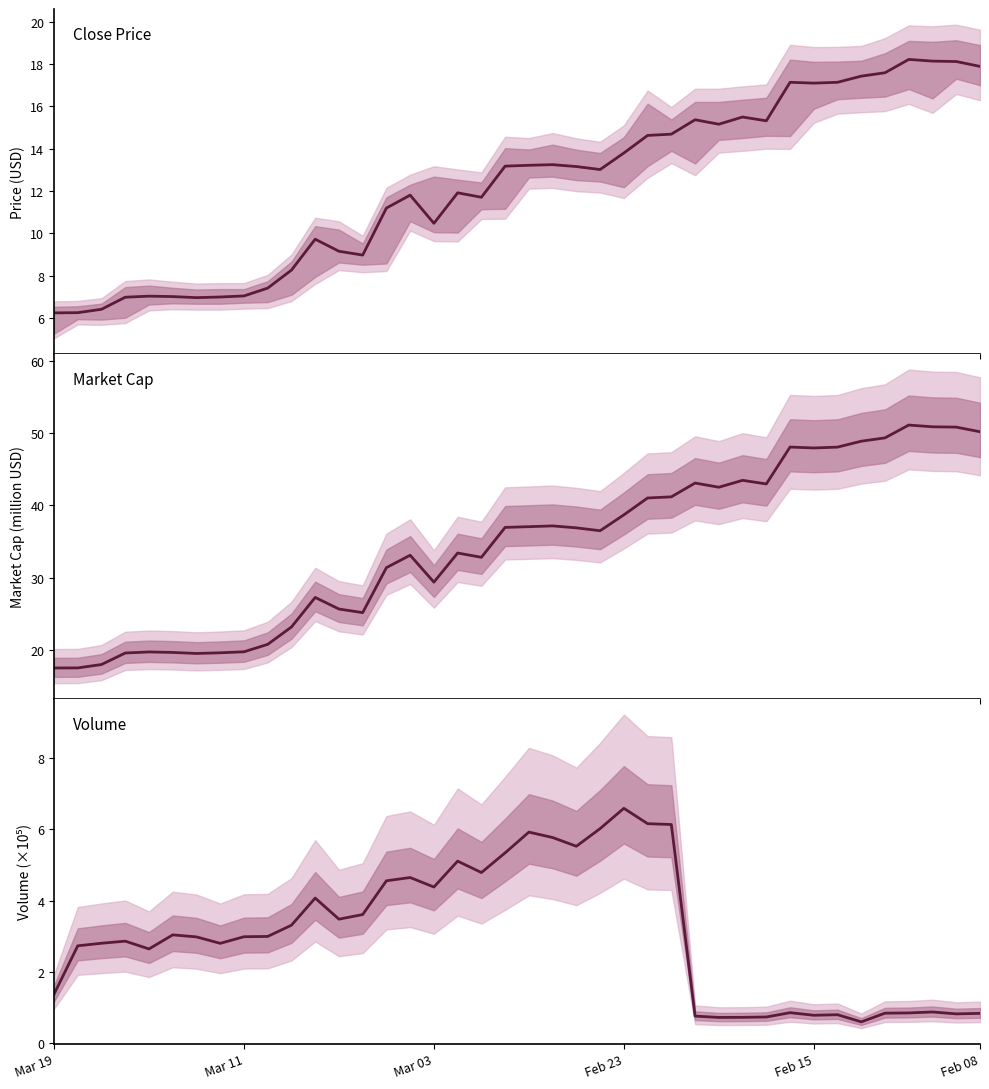

Reading left to right, transcribe all the data shown in this chart.

Close**: 6.2	6.2	6.4	7.0	7.0	7.0	7.0	7.0	7.0	7.4	8.3	9.7	9.2	9.0	11.2	11.8	10.5	11.9	11.7	13.2	13.2	13.2	13.2	13.0	13.8	14.6	14.7	15.4	15.2	15.5	15.3	17.1	17.1	17.1	17.4	17.6	18.2	18.1	18.1	17.9
Market Cap: 17.5	17.5	18.0	19.6	19.7	19.7	19.5	19.6	19.8	20.8	23.2	27.3	25.7	25.2	31.4	33.1	29.4	33.4	32.8	36.9	37.0	37.2	36.9	36.5	38.7	41.0	41.2	43.1	42.5	43.5	43.0	48.1	47.9	48.0	48.9	49.3	51.1	50.9	50.8	50.2
Volume: 1.4	2.7	2.8	2.9	2.6	3.0	3.0	2.8	3.0	3.0	3.3	4.1	3.5	3.6	4.6	4.6	4.4	5.1	4.8	5.3	5.9	5.8	5.5	6.0	6.6	6.2	6.1	0.7	0.7	0.7	0.7	0.8	0.8	0.8	0.6	0.8	0.8	0.9	0.8	0.8